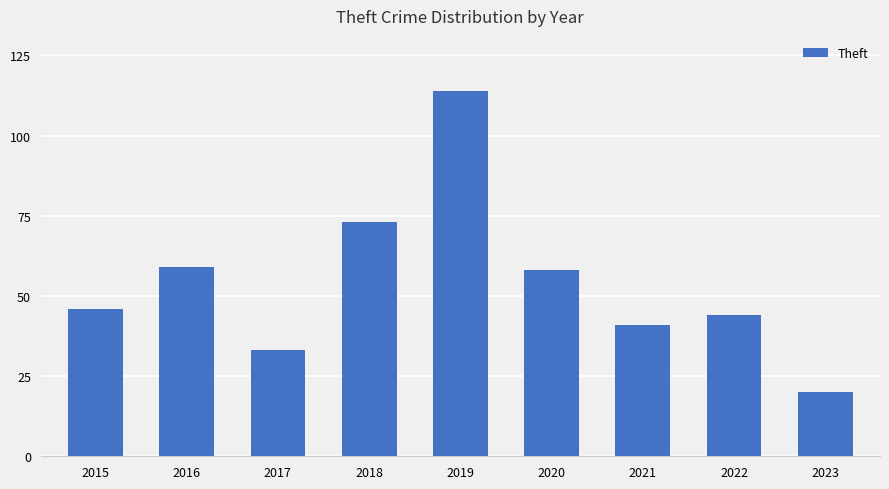

Read the value at 2019, to the nearest 5.

115